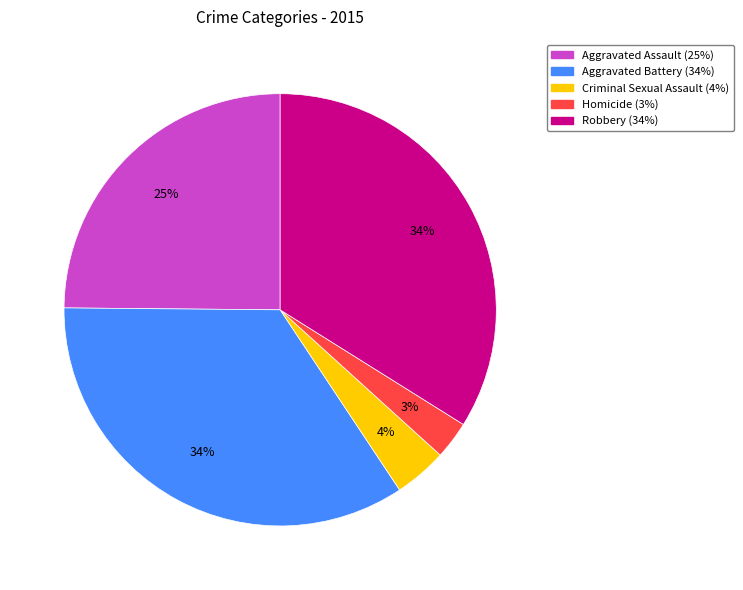

True or false: Aggravated Assault accounts for 19% of the total.

False